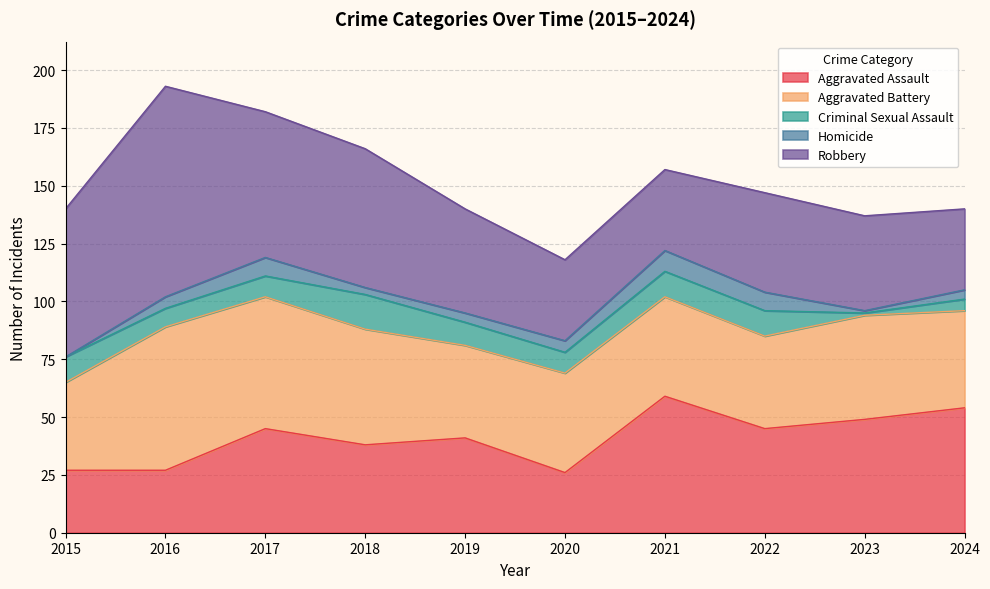

Which category has the lowest value in the Aggravated Assault series?

2020